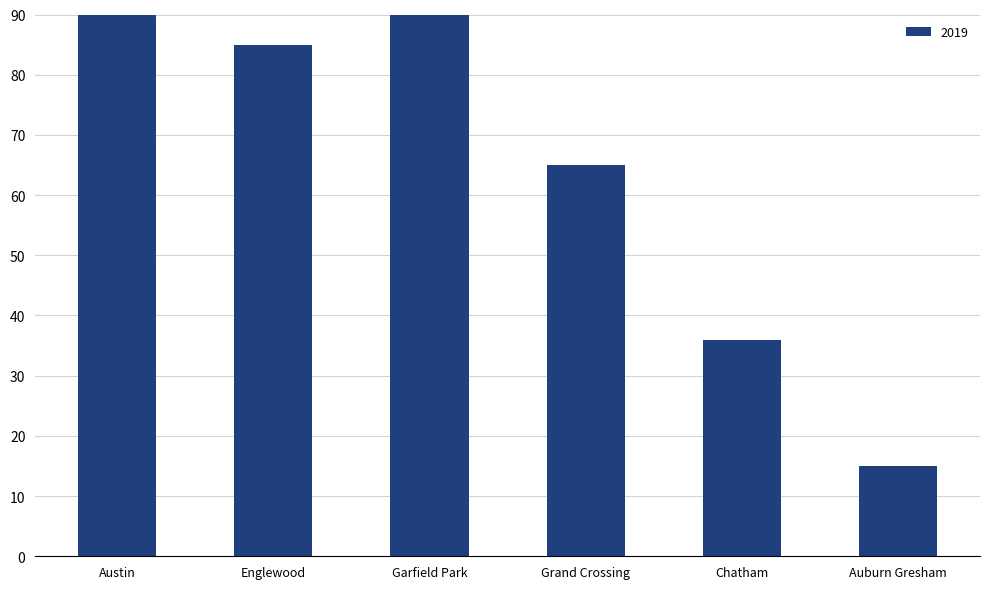

What position from the left is Austin?

1